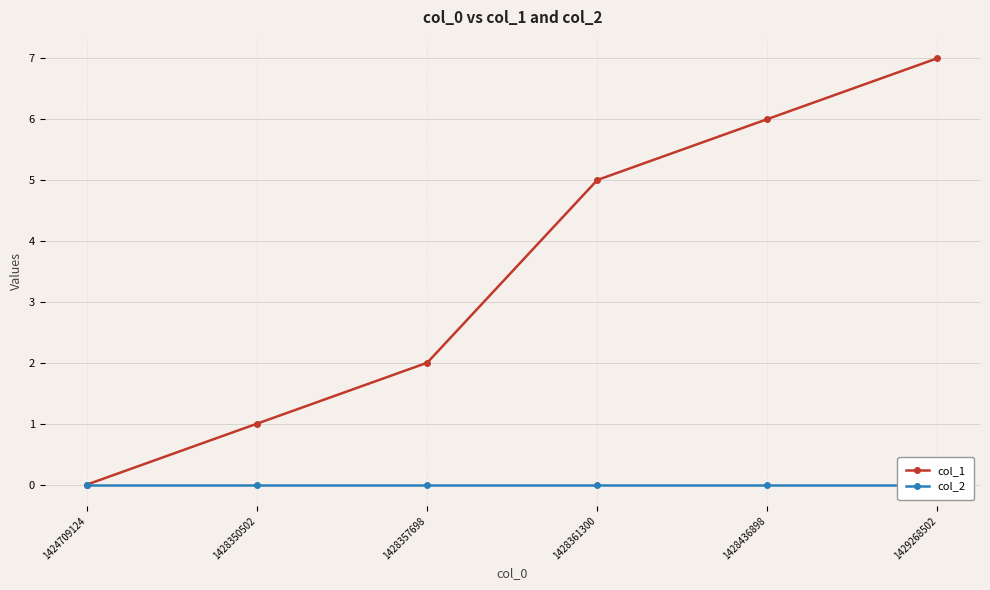

What is the total value across all series at 1429268502?

7